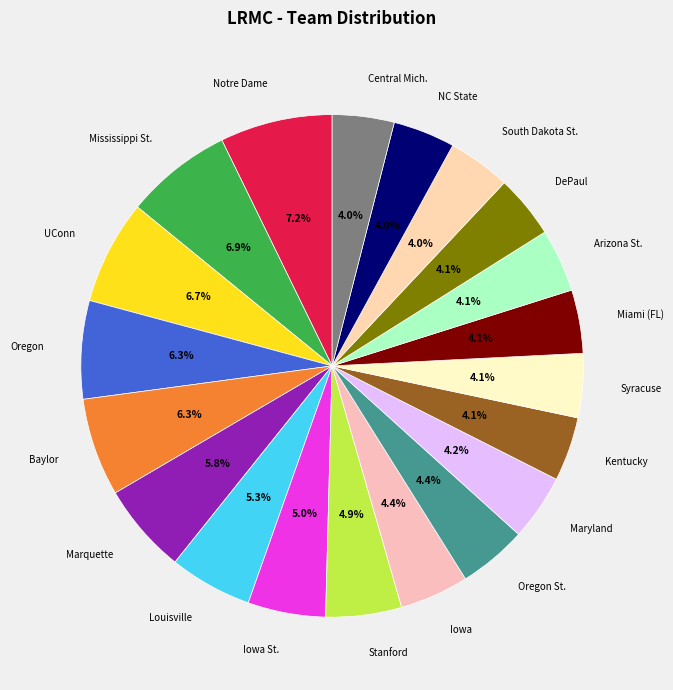

Between Maryland and Louisville, which is larger?

Louisville